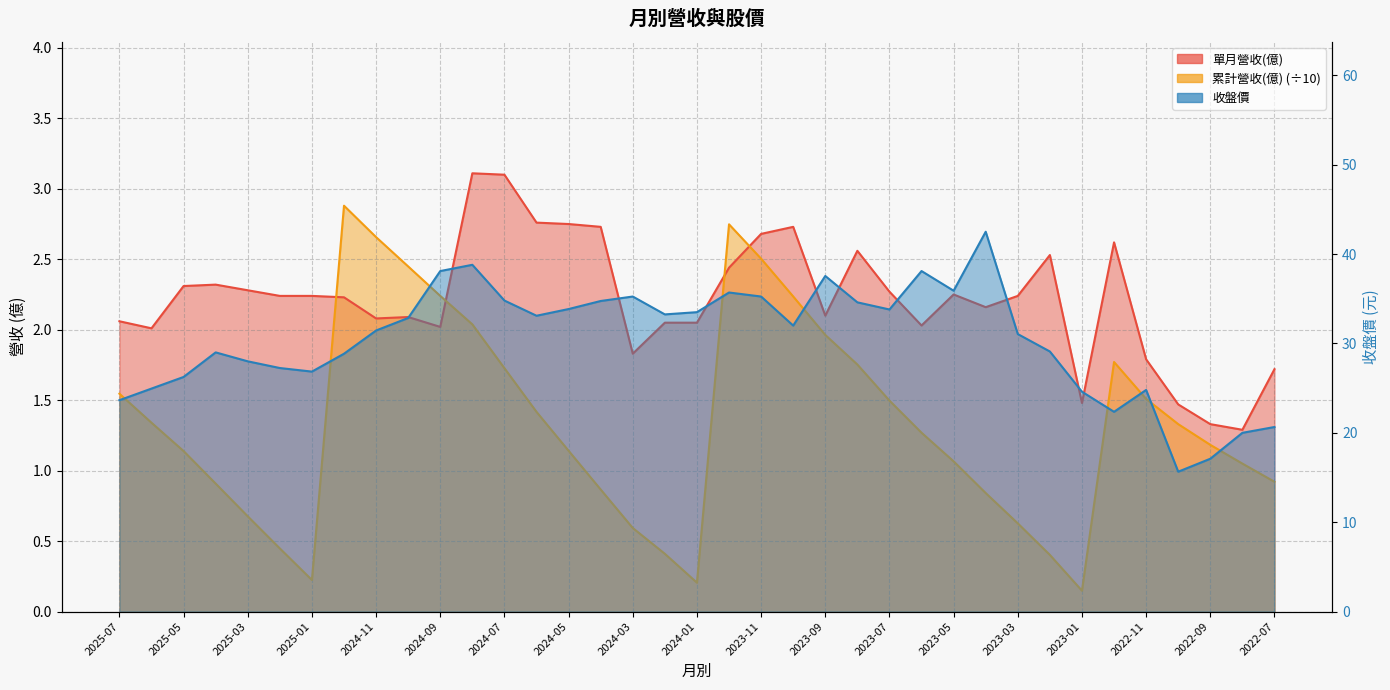

What is the total value across all series at 2024-12?

34.0